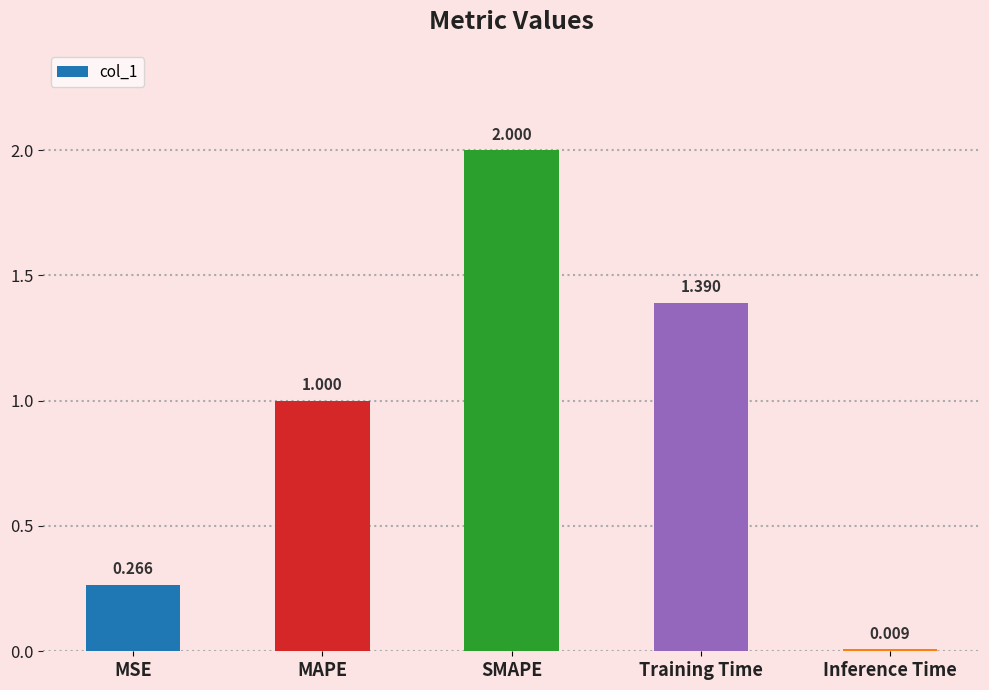

Does the chart contain stacked bars?

No